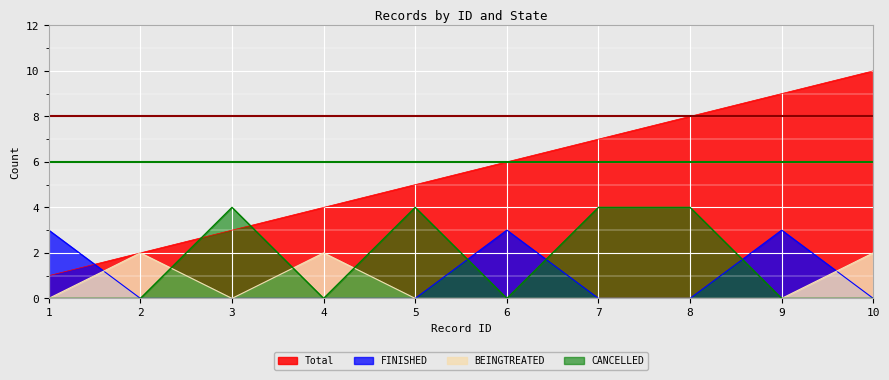

The FINISHED series shows 1 at 5. True or false?

False